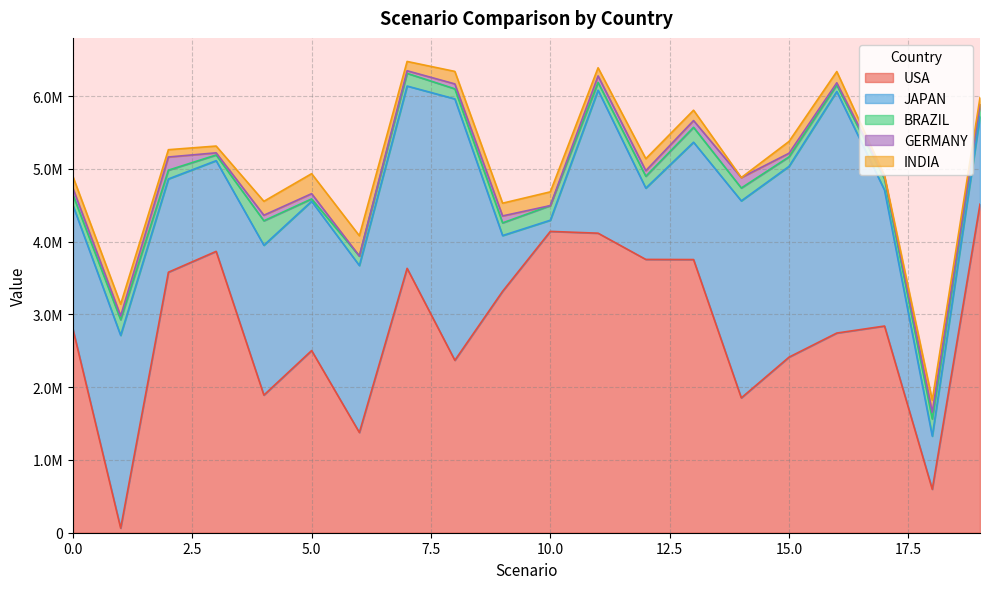

Reading right to left, list all the values displayed in this chart.

USA: 4515024.1	597064.6	2840410.4	2744024.2	2412943.2	1853020.2	3754033.3	3755896.7	4116421.4	4141232.0	3317389.9	2369456.0	3633262.7	1377209.3	2503310.9	1891384.4	3866647.2	3580147.1	63088.5	2800000.0
JAPAN: 1204620.7	730174.2	1868004.8	3319996.0	2622005.1	2707524.1	1612422.4	979667.9	1965089.2	153434.1	766453.3	3592234.5	2505260.9	2294863.5	2051917.3	2059236.4	1246285.9	1281686.7	2648953.2	1700000.0
BRAZIL: 170315.8	235831.1	153258.4	88692.1	130773.2	176764.2	204636.9	163151.7	106900.9	200617.5	174453.5	138488.6	174581.1	130145.0	32368.0	336303.3	78067.6	120709.9	215451.0	145000.0
GERMANY: 0.0	92734.2	29763.0	30434.9	49702.8	143279.1	93152.3	77168.0	89533.3	353.9	95374.2	67810.5	35676.7	0.0	72093.6	76455.2	29913.0	180974.6	52094.4	90000.0
INDIA: 90327.5	164766.8	17086.0	154717.8	162228.8	0.0	142247.1	164353.2	111636.6	188937.0	175027.7	171648.0	127804.6	278806.2	274735.3	191181.5	93075.5	100327.7	160798.4	160000.0